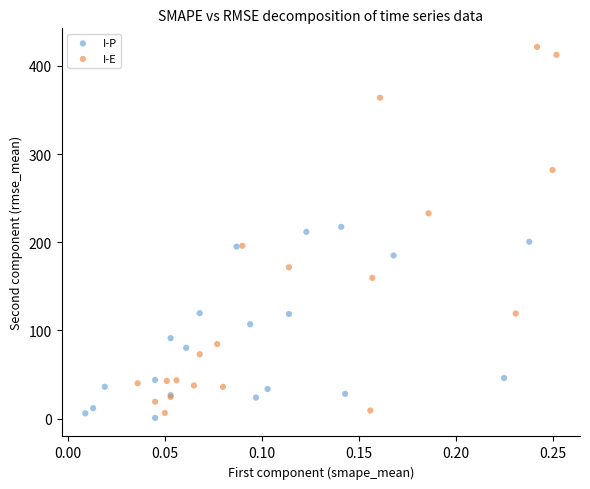

Which series reaches the maximum Y coordinate?

I-E